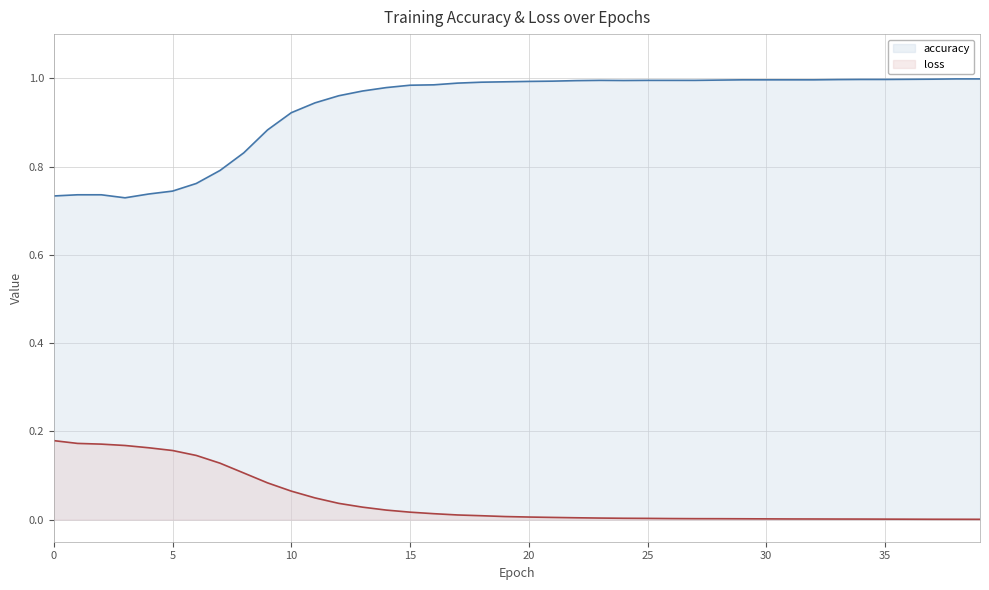

Reading left to right, transcribe all the data shown in this chart.

accuracy: 0.7	0.7	0.7	0.7	0.7	0.7	0.8	0.8	0.8	0.9	0.9	0.9	1.0	1.0	1.0	1.0	1.0	1.0	1.0	1.0	1.0	1.0	1.0	1.0	1.0	1.0	1.0	1.0	1.0	1.0	1.0	1.0	1.0	1.0	1.0	1.0	1.0	1.0	1.0	1.0
loss: 0.2	0.2	0.2	0.2	0.2	0.2	0.1	0.1	0.1	0.1	0.1	0.0	0.0	0.0	0.0	0.0	0.0	0.0	0.0	0.0	0.0	0.0	0.0	0.0	0.0	0.0	0.0	0.0	0.0	0.0	0.0	0.0	0.0	0.0	0.0	0.0	0.0	0.0	0.0	0.0